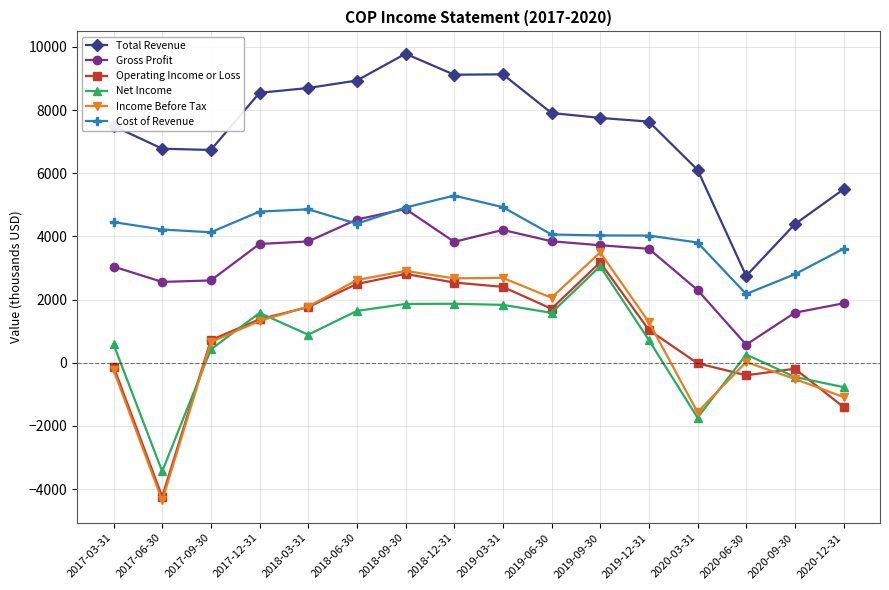

Which series changed the most between 2017-12-31 and 2020-09-30?

Total Revenue